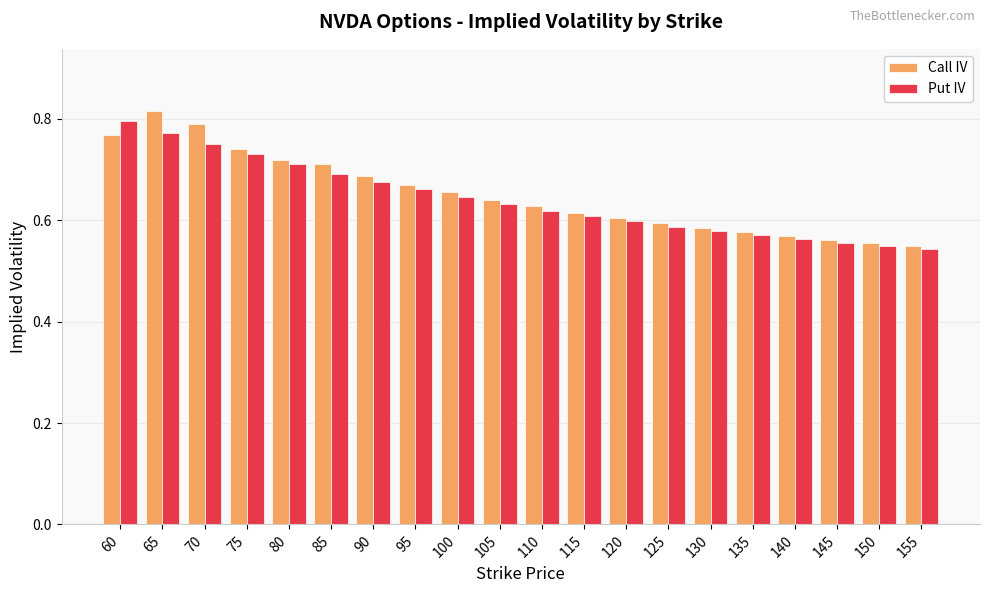

How many Put IV values are between 0 and 1?

20